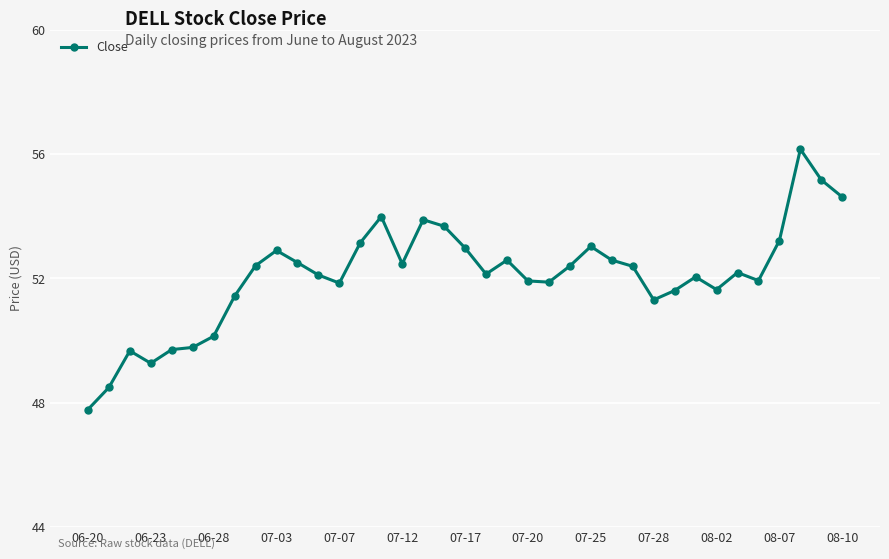

What is the difference between the second highest and minimum values?

7.4